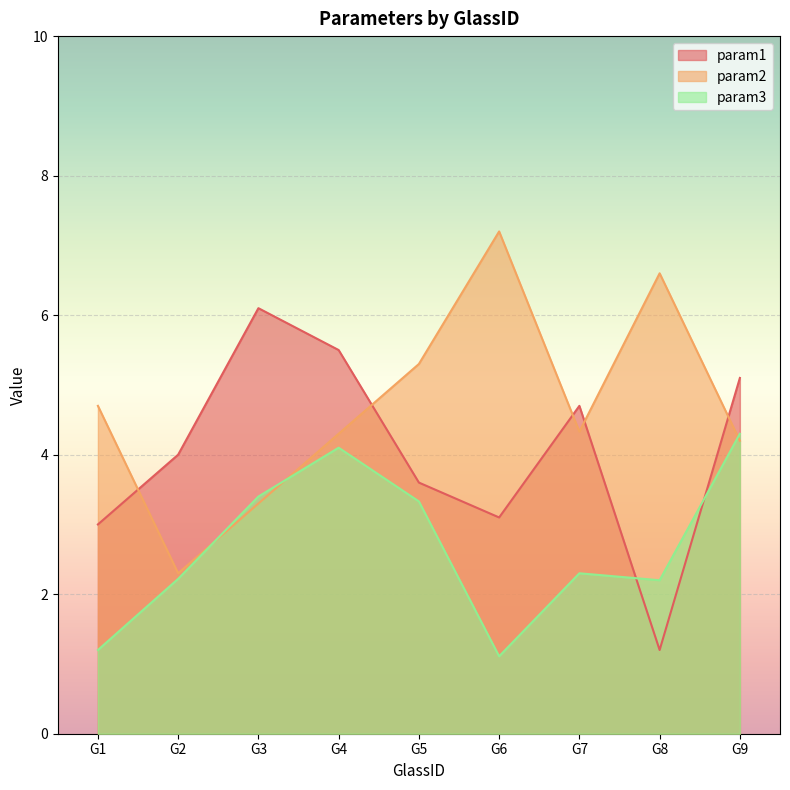

How many lines are shown in the chart?

3